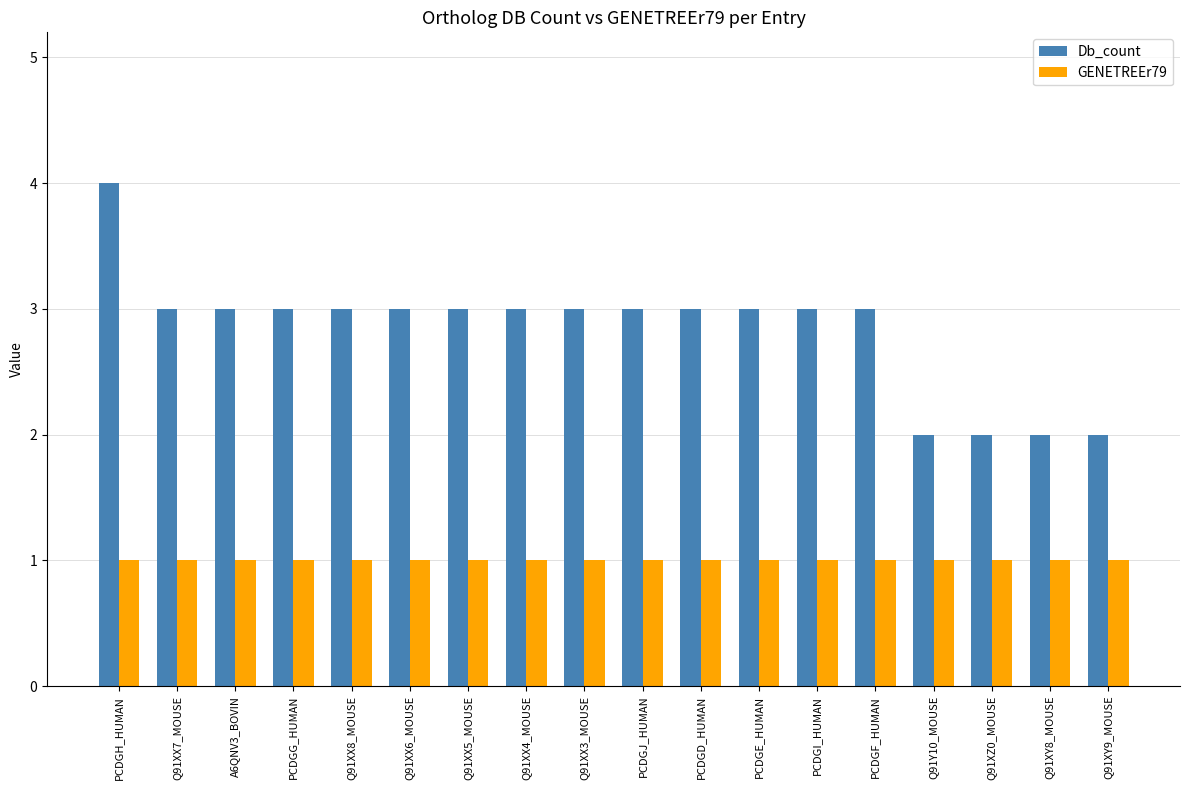

What is the sum of the Db_count values at Q91Y10_MOUSE and Q91XZ0_MOUSE?

4